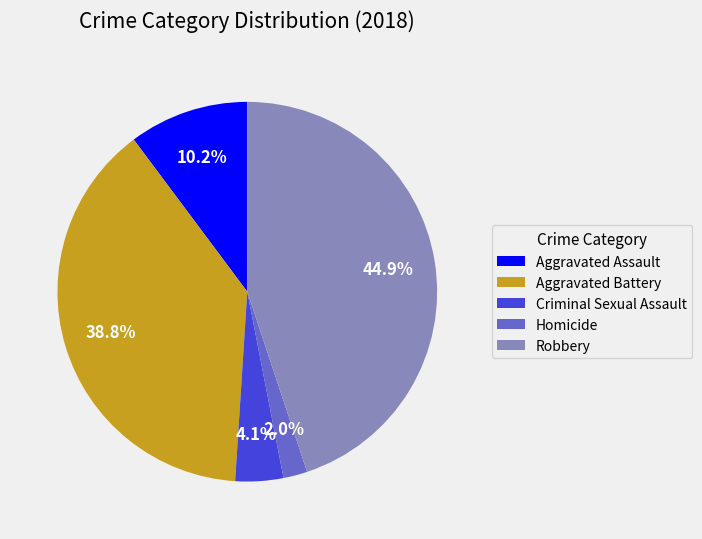

Which slice is the smallest?

Homicide